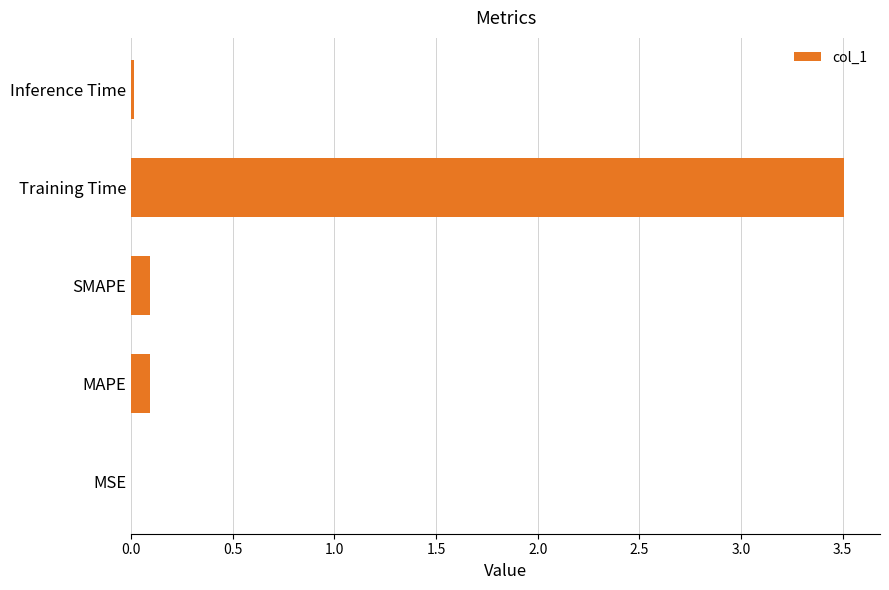

What is the sum of all values?

3.7